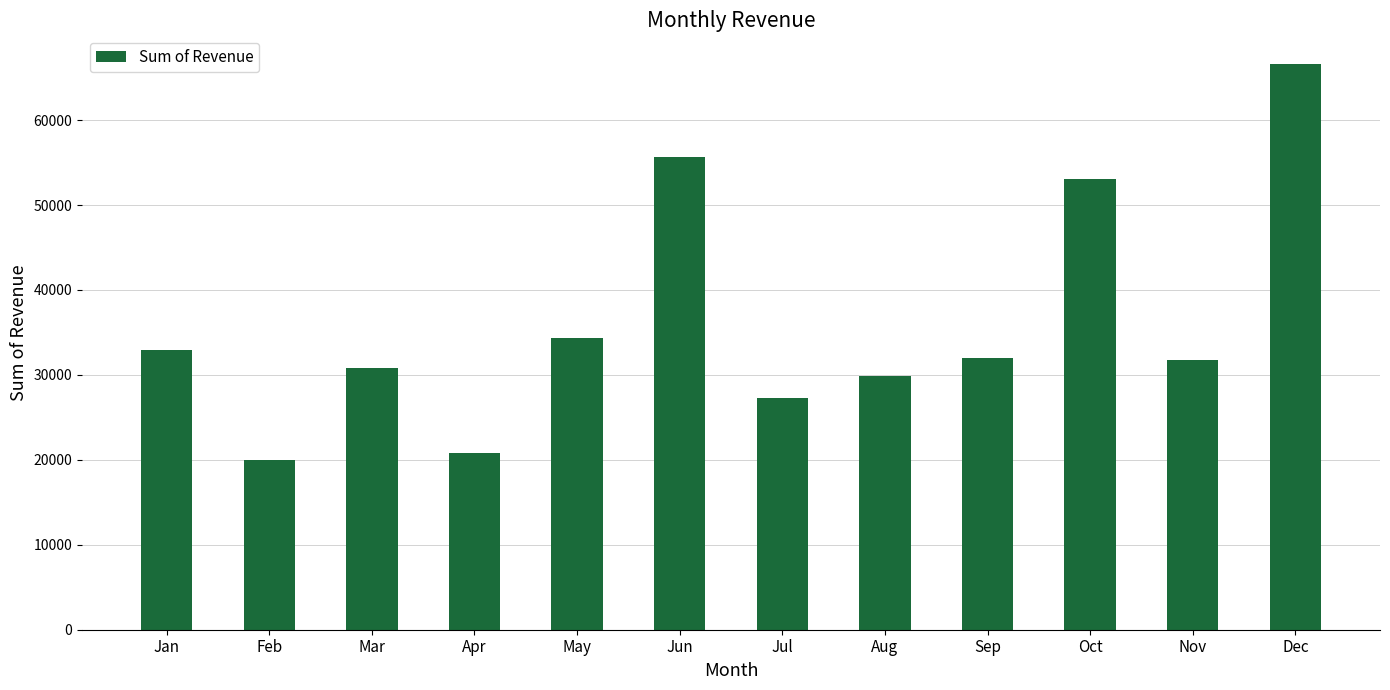

Approximately how many times larger is the value at Aug compared to Oct?

0.6